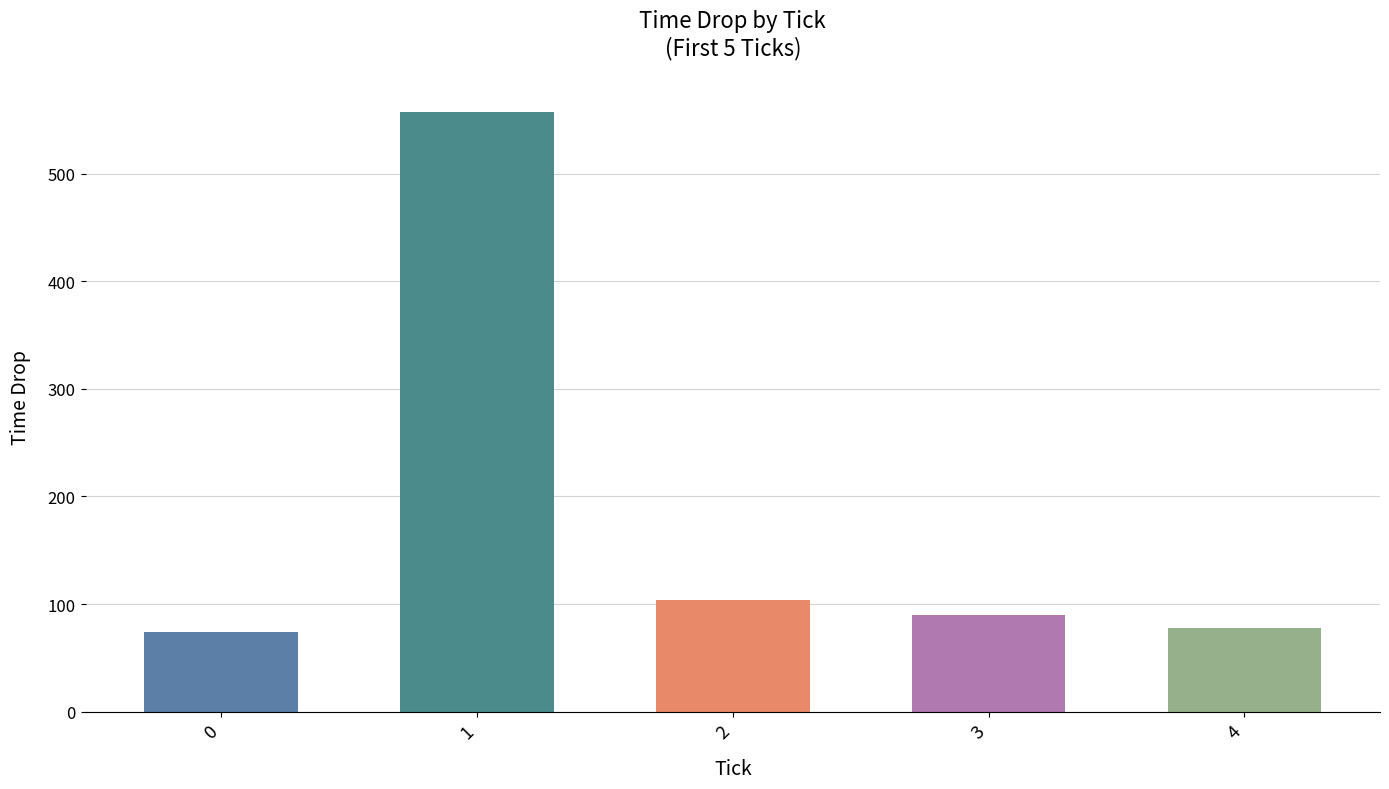

Reading right to left, transcribe all the data shown in this chart.

78	90	104	557	74